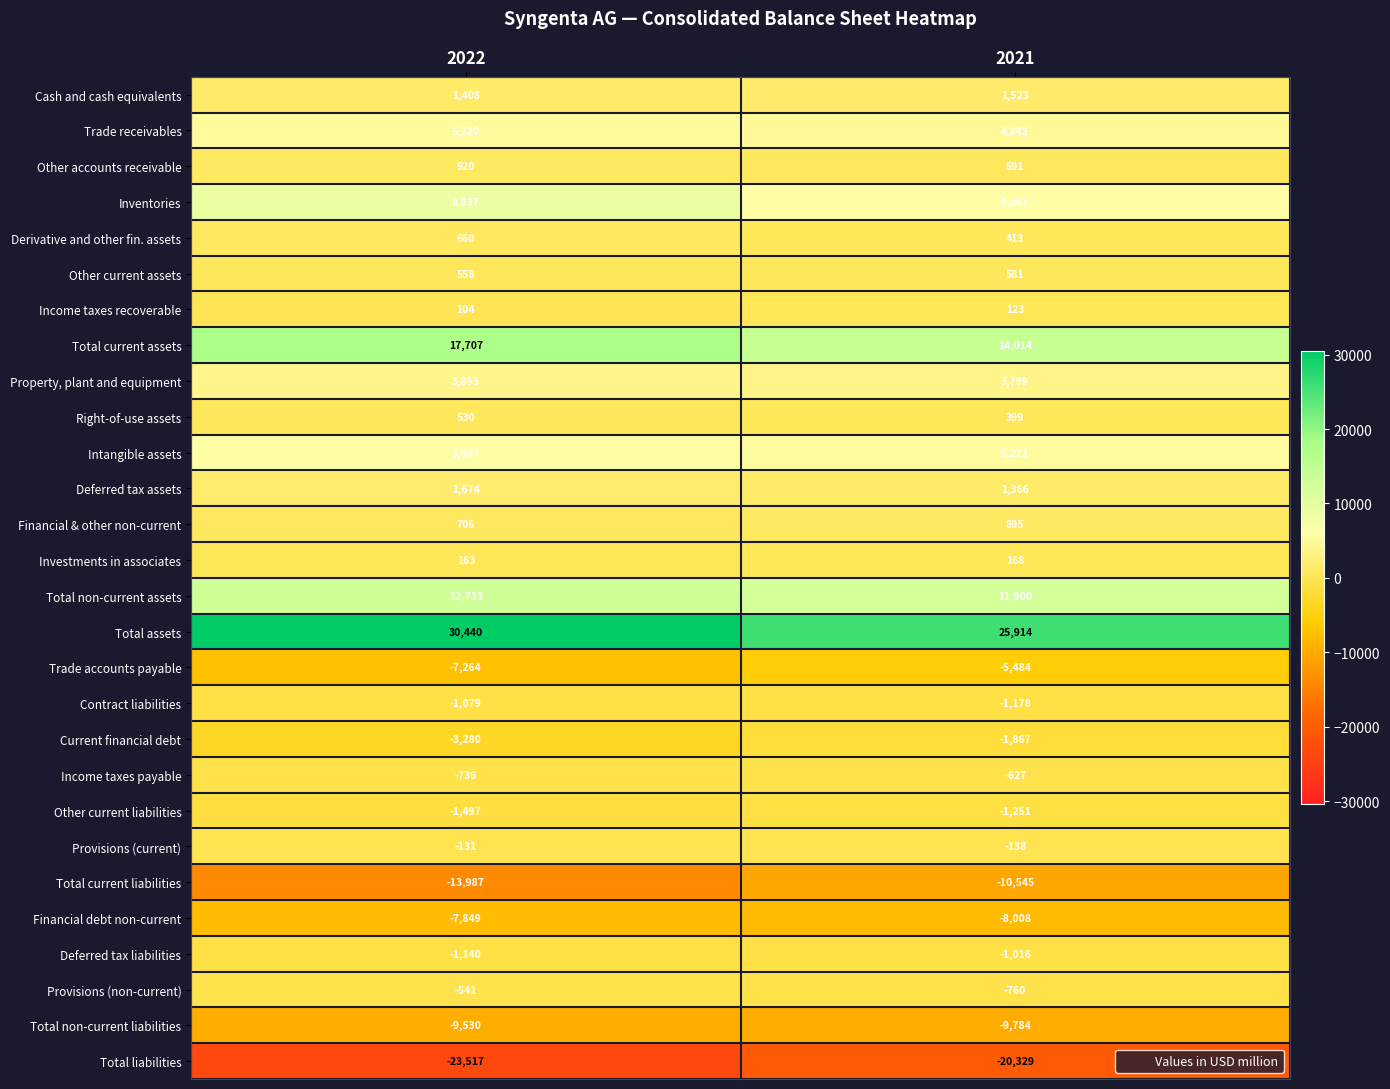

Which series has the widest spread of values?

Total assets